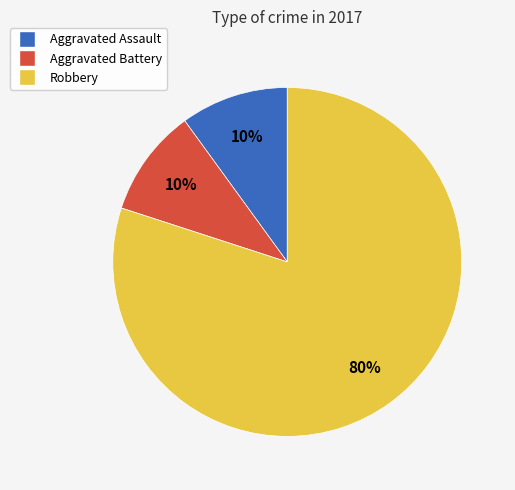

What percentage is the Robbery slice, to the nearest percent?

80%